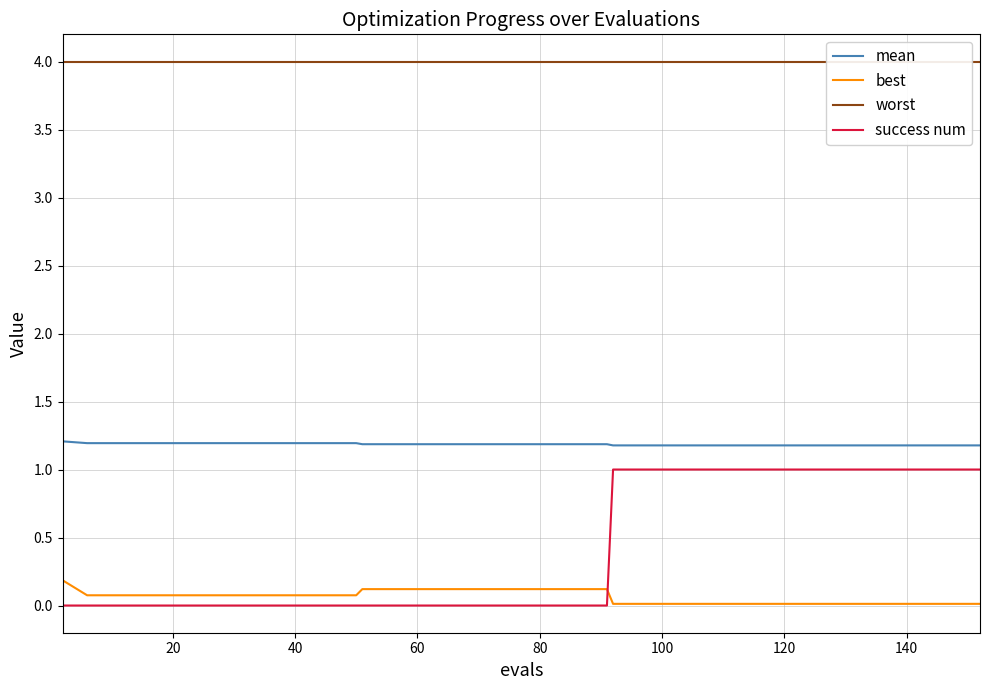

What is the value of the mean point at the 34th from the left?

1.2